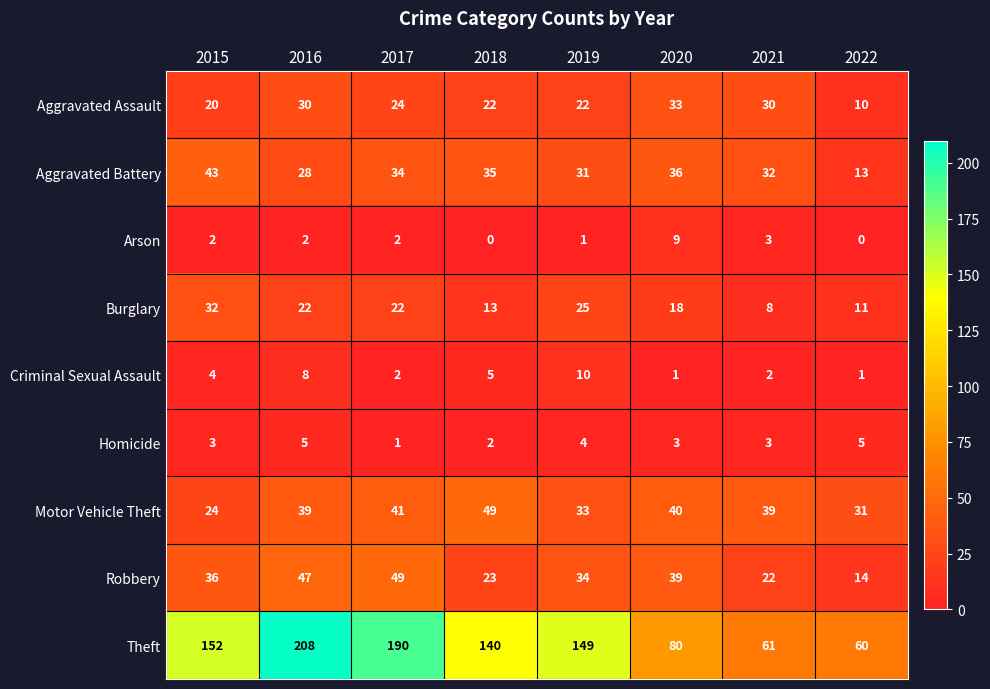

What is the difference between the highest and lowest values at 2021?

59